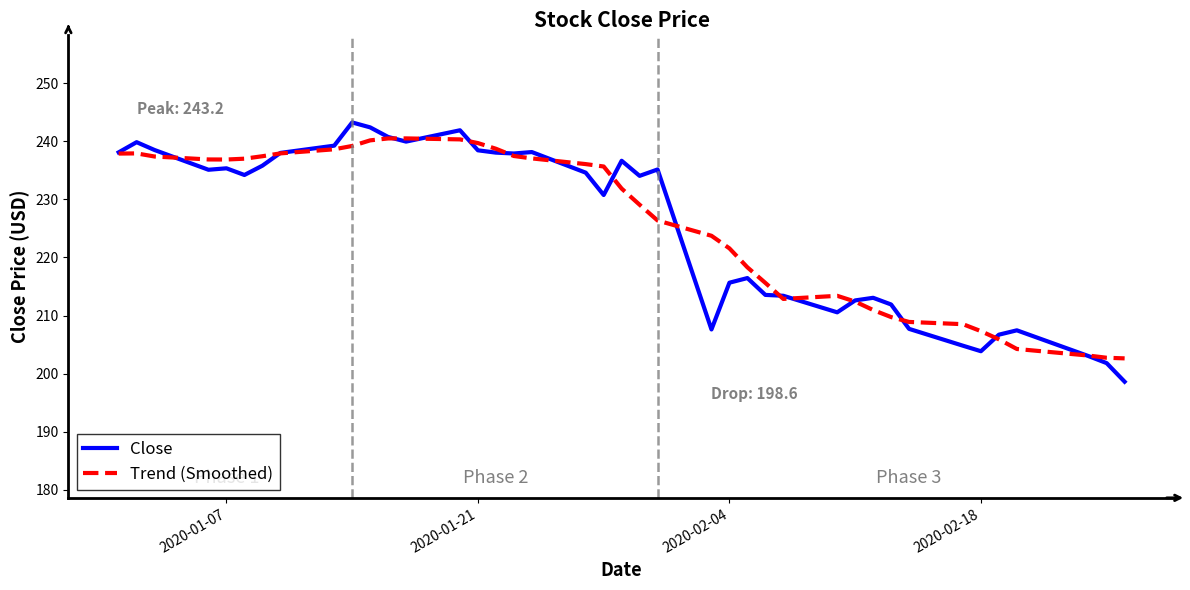

What is the sum of all Close values?

9014.8